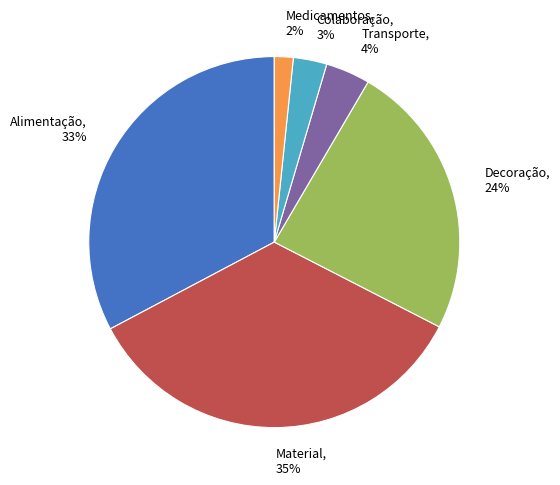

Is there any slice that represents more than half of the pie?

No